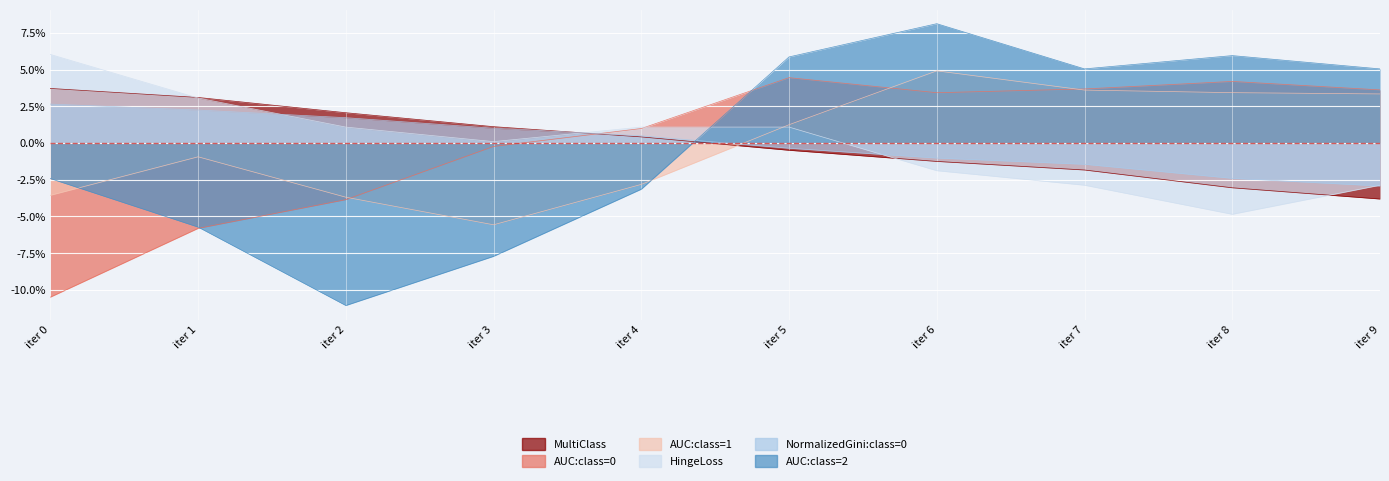

How many values in the AUC:class=0 series are below 0?

4